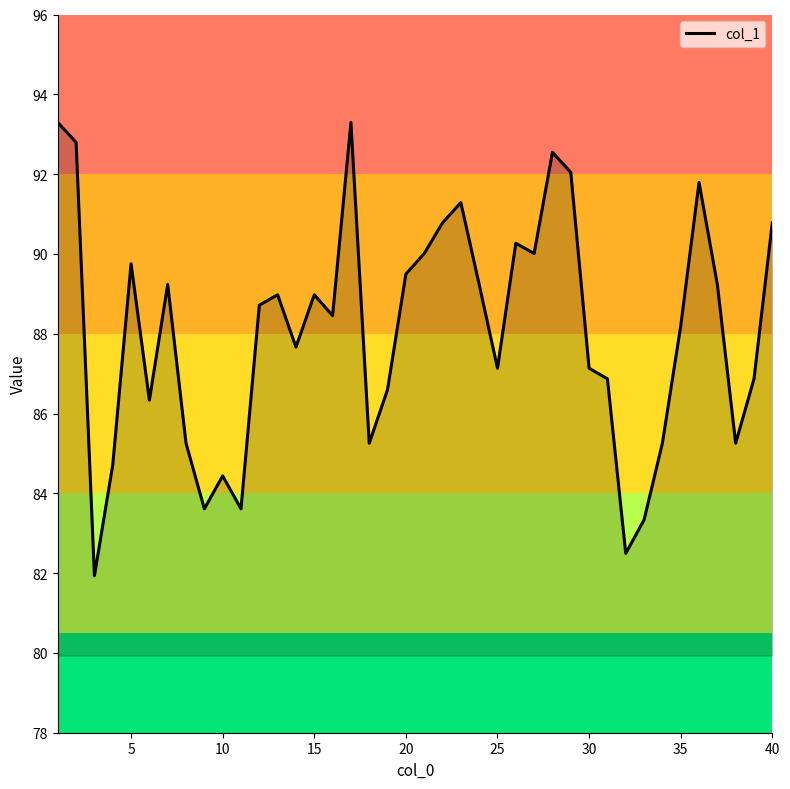

What is the difference between the maximum and minimum values?

11.4